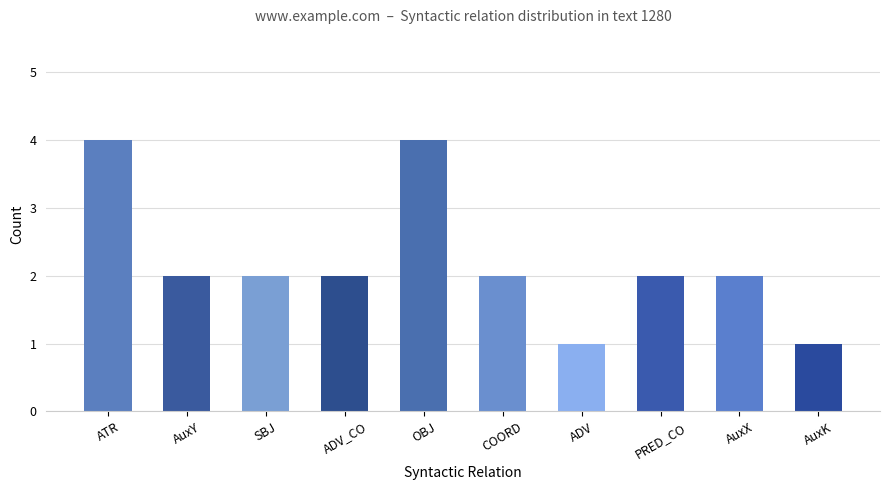

How many bars are there in total?

10